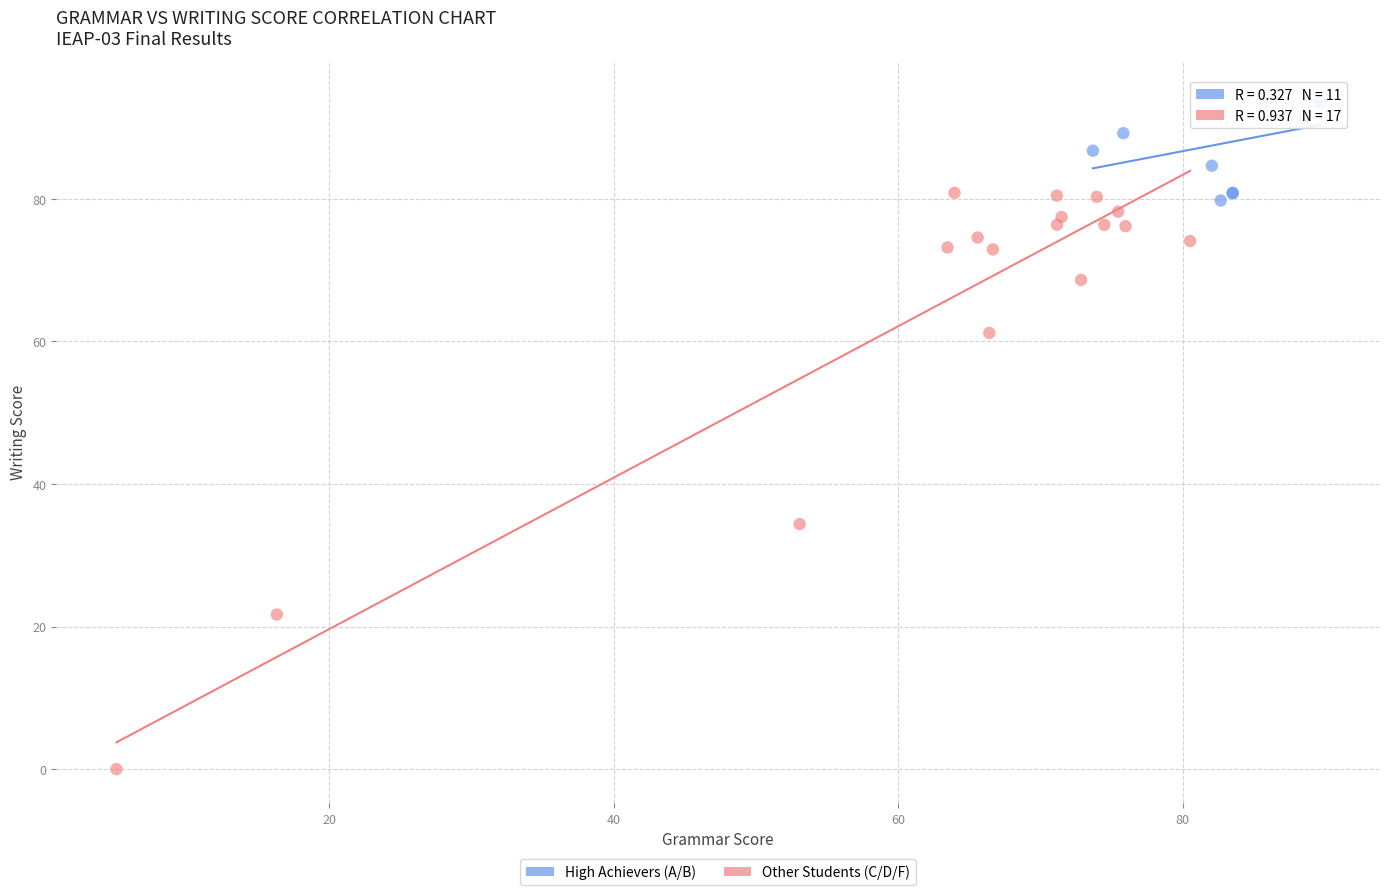

Which series contains the highest Y value?

High Achievers (A/B)